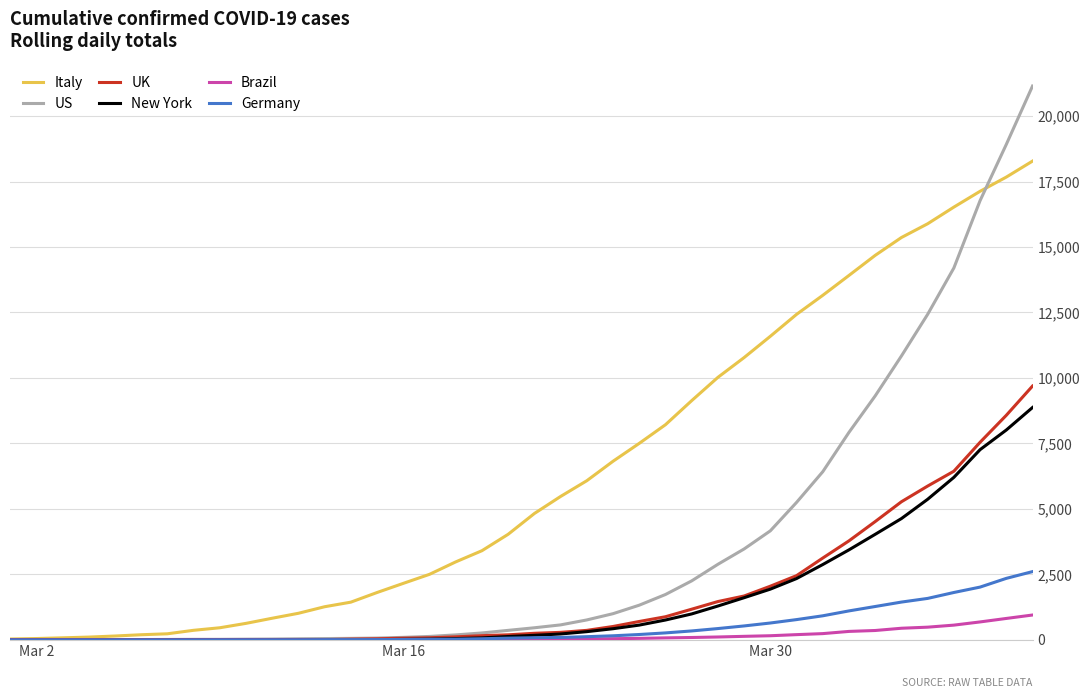

Which series has the largest range (max minus min)?

US